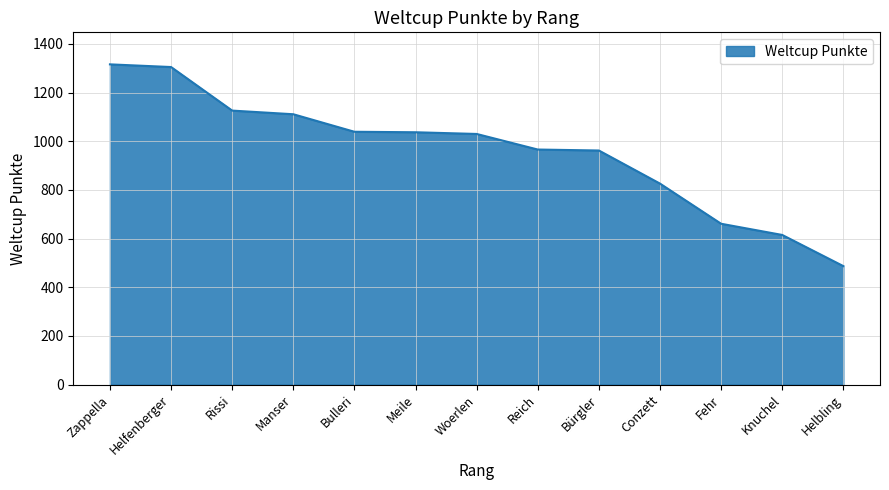

What is the smallest value displayed?

487